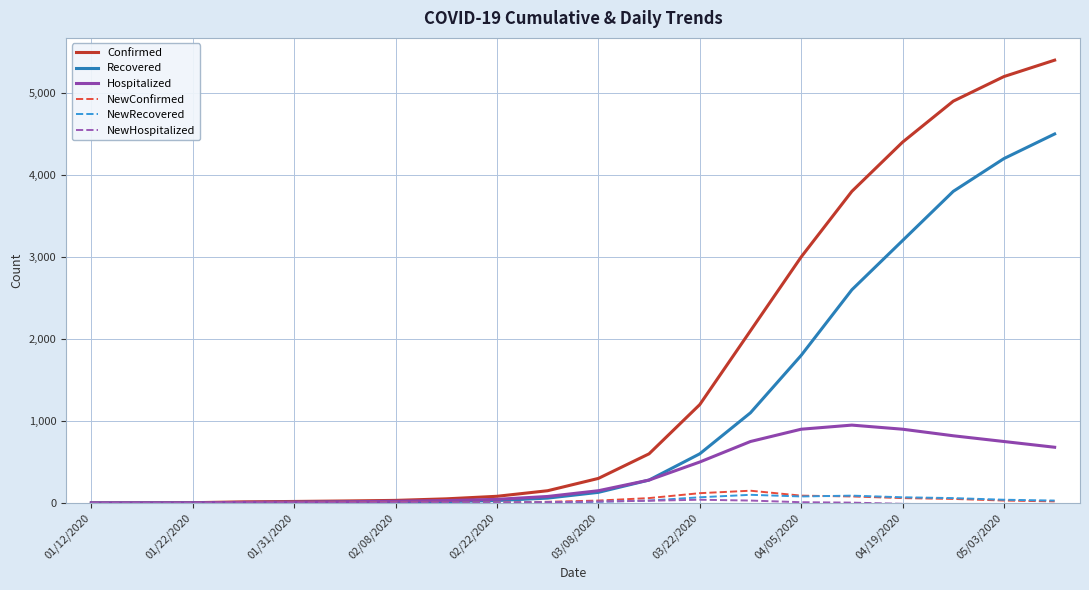

Which series has the largest total across all categories?

Confirmed